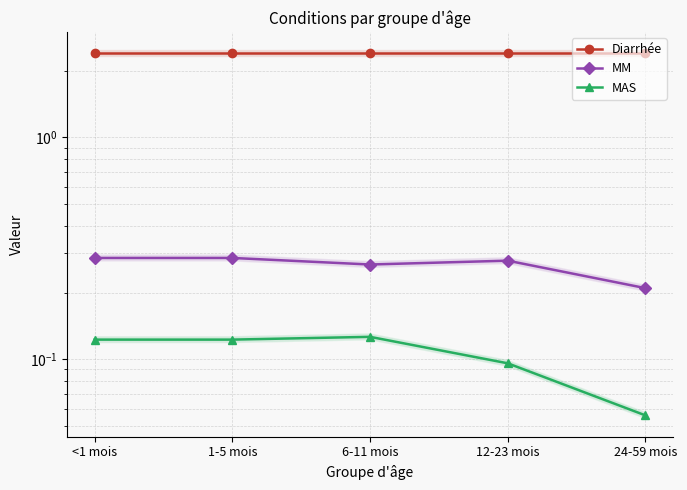

What is the sum of all MM values?

1.3